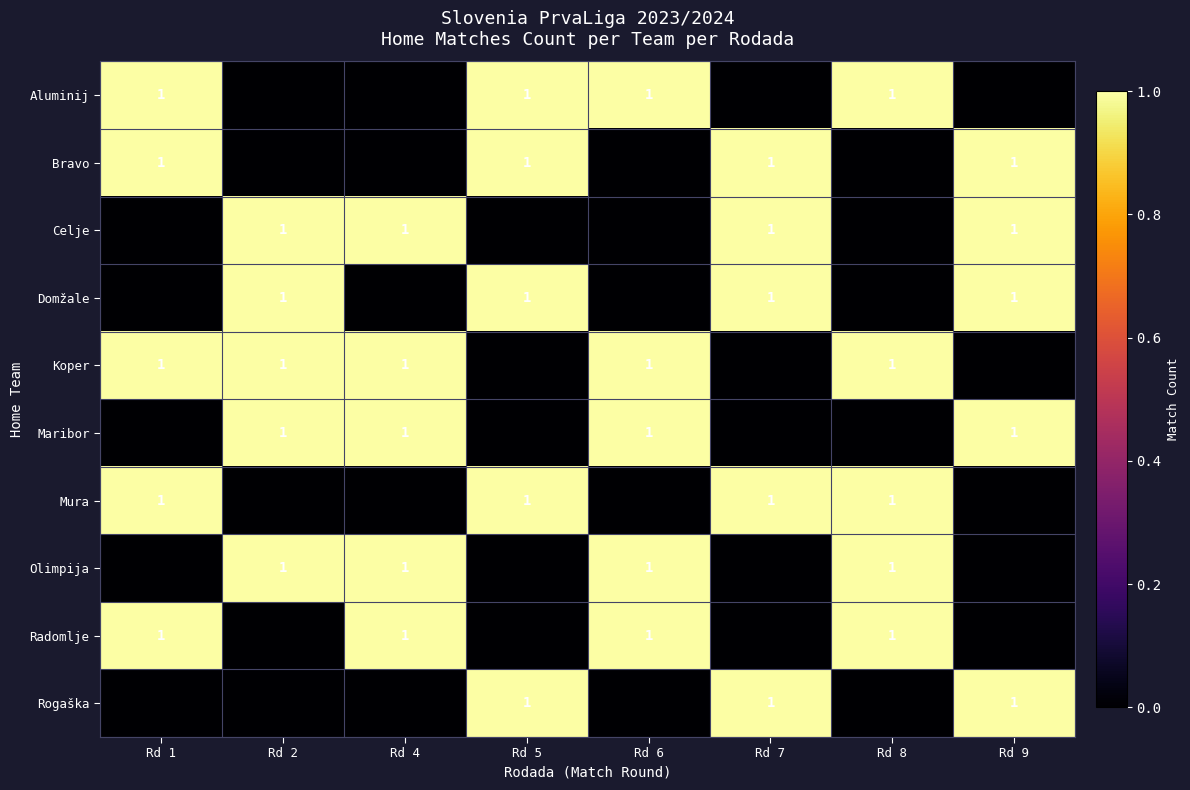

Is it true that Domžale equals 2 at Rd 2?

False